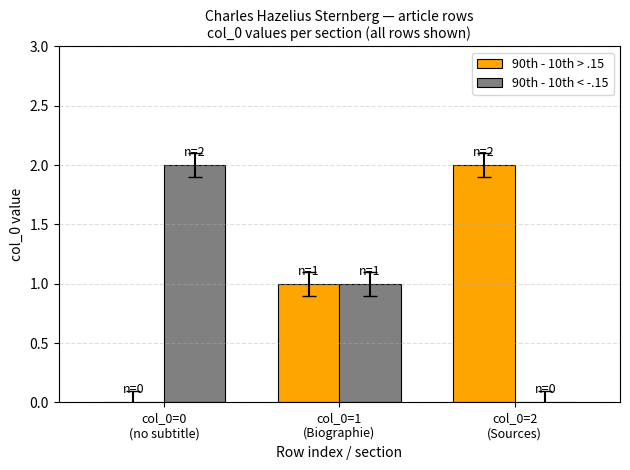

Reading left to right, extract all data points from this chart.

90th - 10th > .15: col_0=0
(no subtitle)=0	col_0=1
(Biographie)=1	col_0=2
(Sources)=2
90th - 10th < -.15: col_0=0
(no subtitle)=2	col_0=1
(Biographie)=1	col_0=2
(Sources)=0